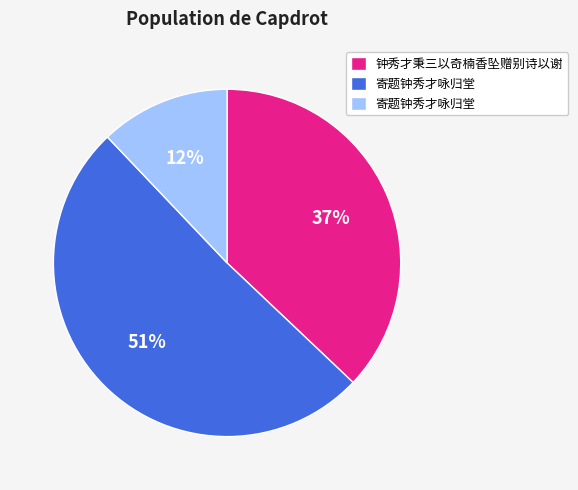

Does any single category account for the majority?

Yes